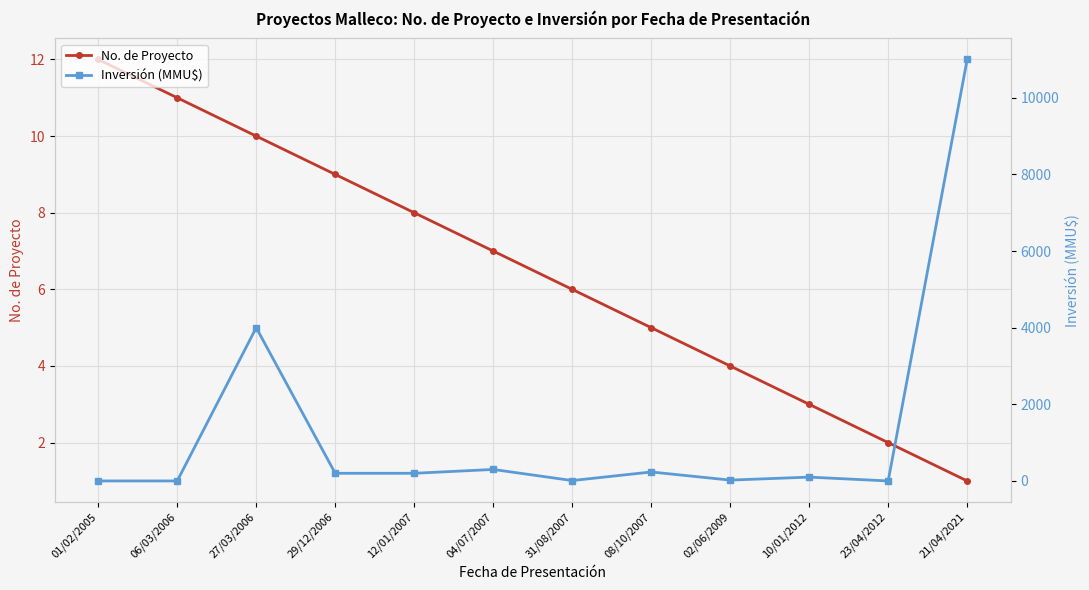

What is the difference between the Inversión (MMU$) values at 08/10/2007 and 31/08/2007?

224